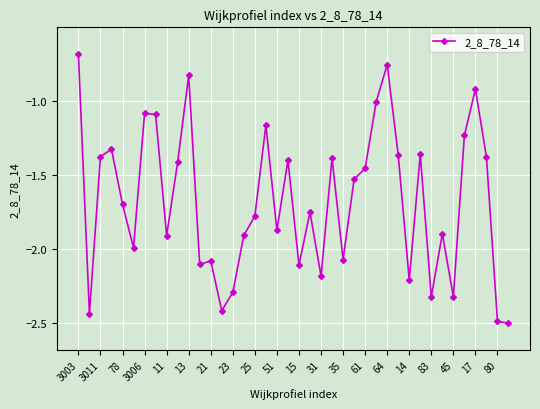

What is the maximum value shown in the chart?

-0.7